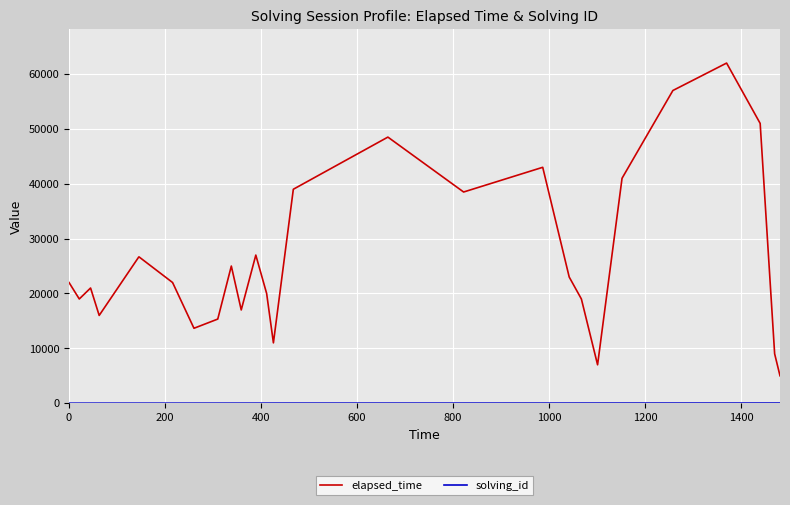

Which series has the largest total across all categories?

elapsed_time